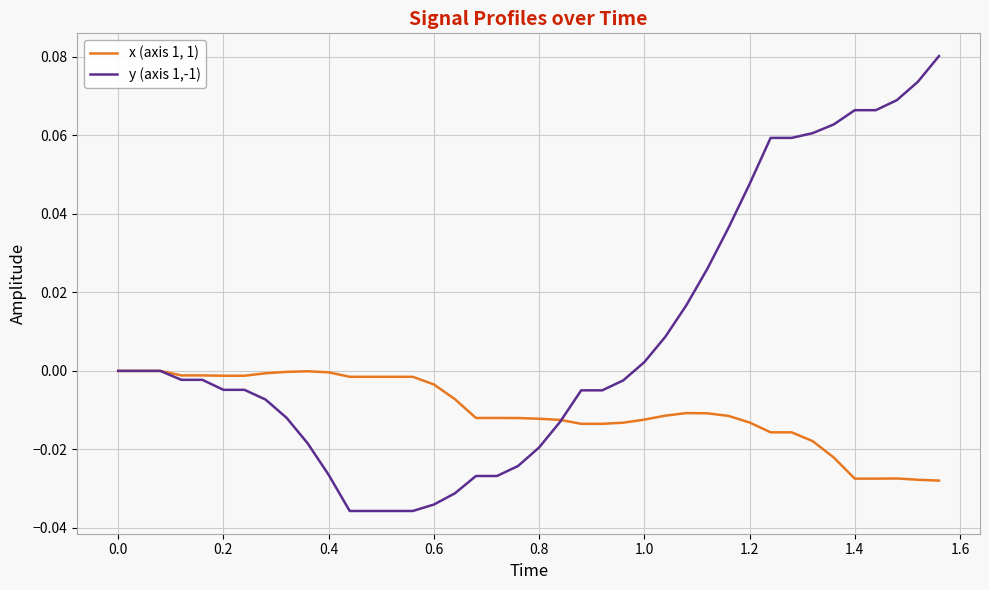

Which series has the largest range (max minus min)?

y (axis 1,-1)